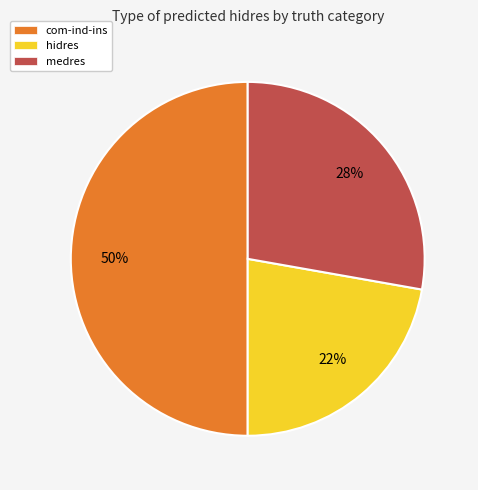

To the nearest percent, what is the difference between the largest and smallest slice percentages?

28%